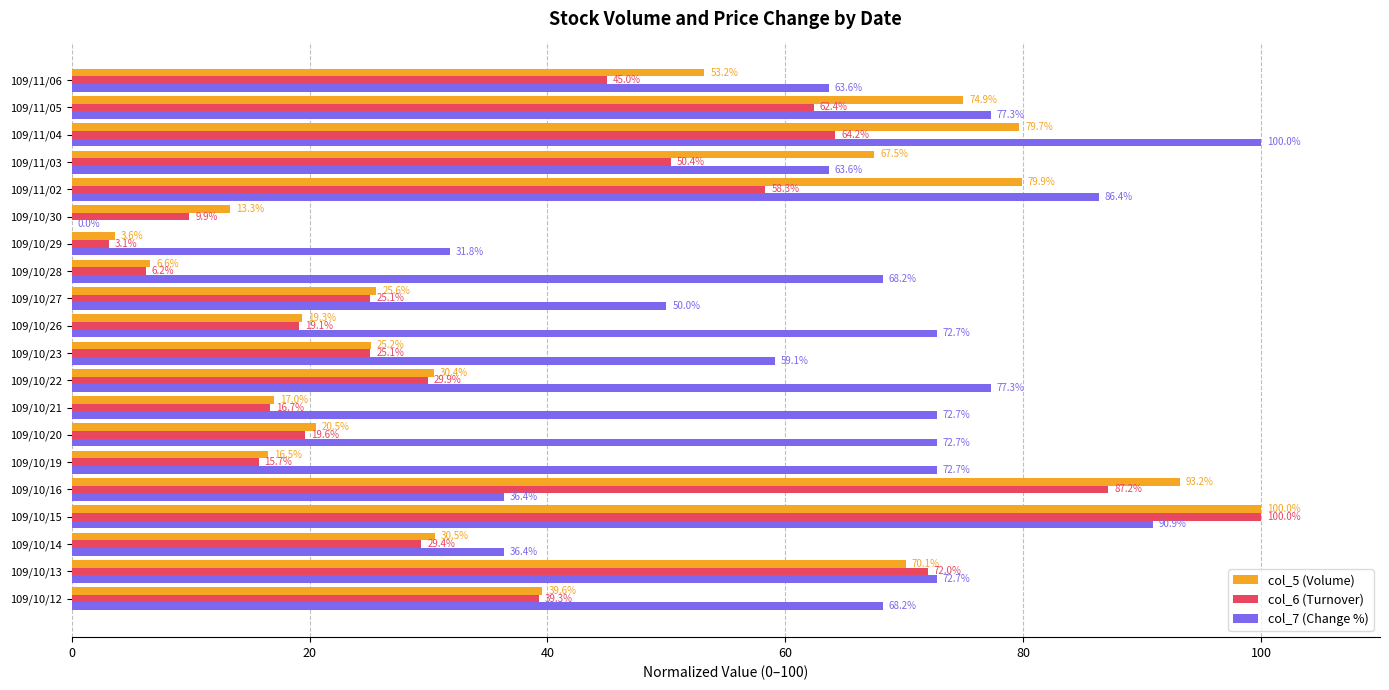

Which series has the largest total across all categories?

col_7 (Change %)